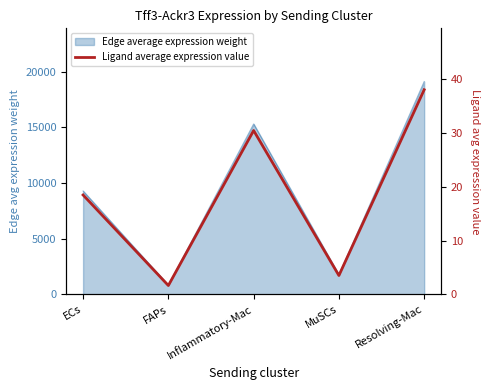

What is the maximum value shown in the chart?

38.0